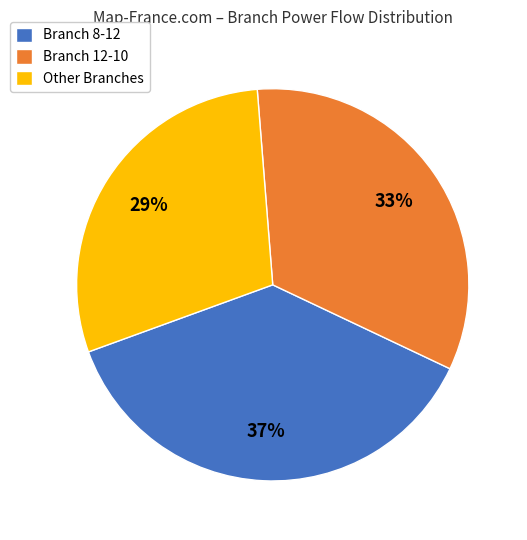

Is the sum of Branch 8-12 and Other Branches greater than half?

Yes